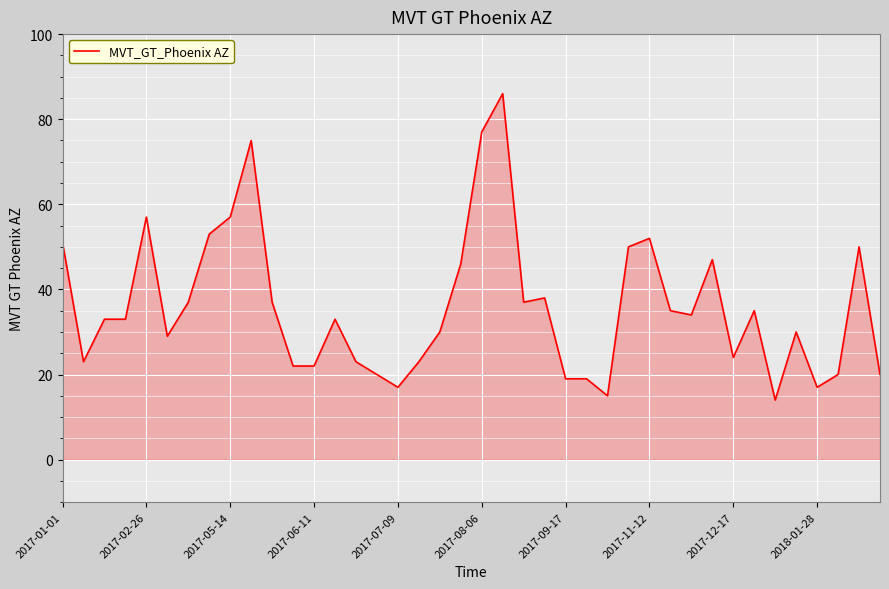

What is the difference between the maximum and minimum values?

72